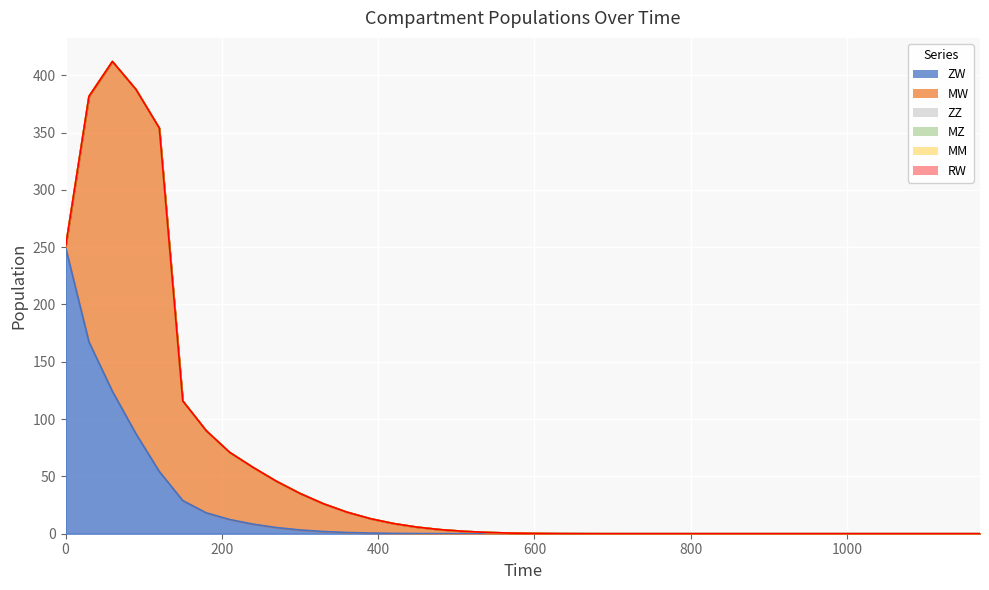

True or false: ZW has a value of 0.0 at 990.

False